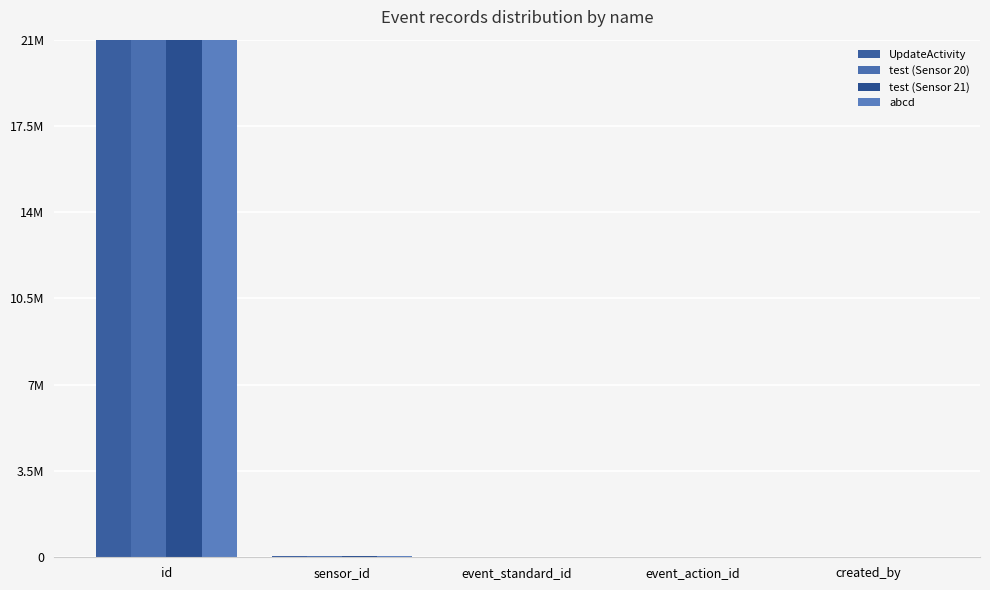

True or false: test (Sensor 21) has a value of 23 at event_standard_id.

True